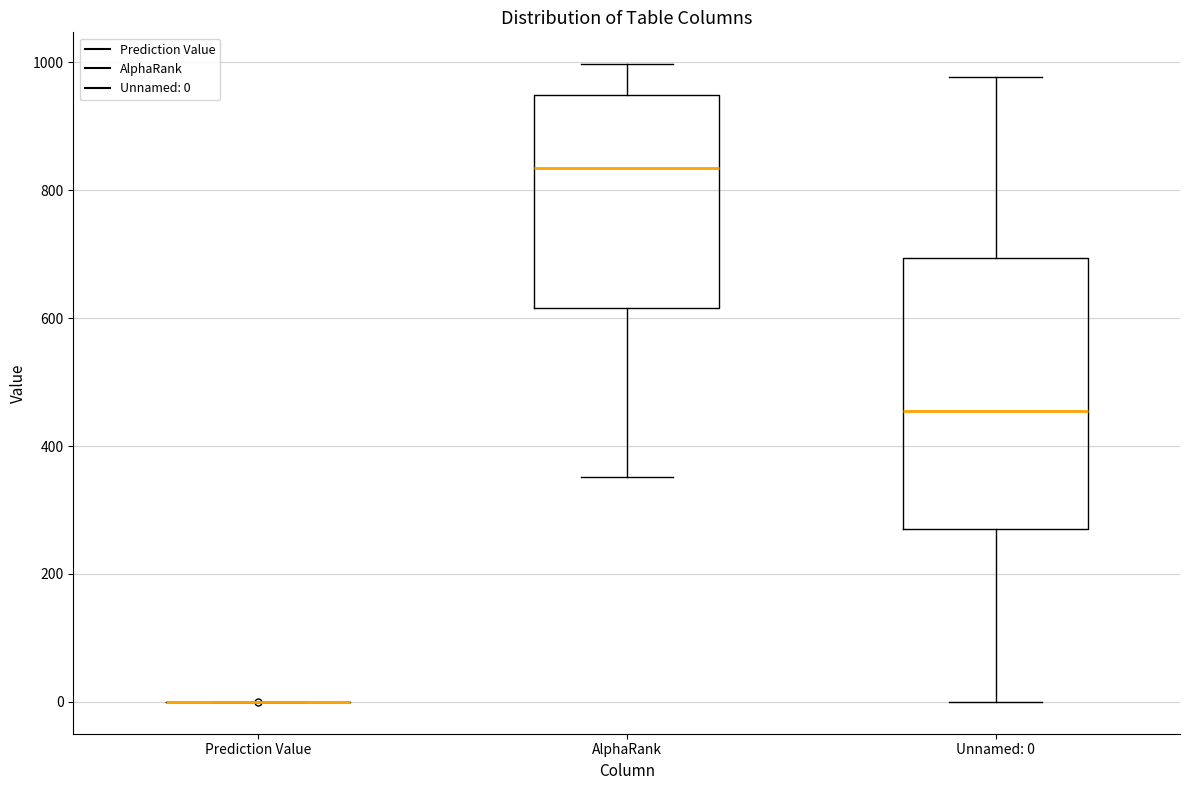

Where does the upper whisker of the box for Unnamed: 0 end on the y-axis? The values are not printed on the chart, so give them approximately, as read against the axis.

980